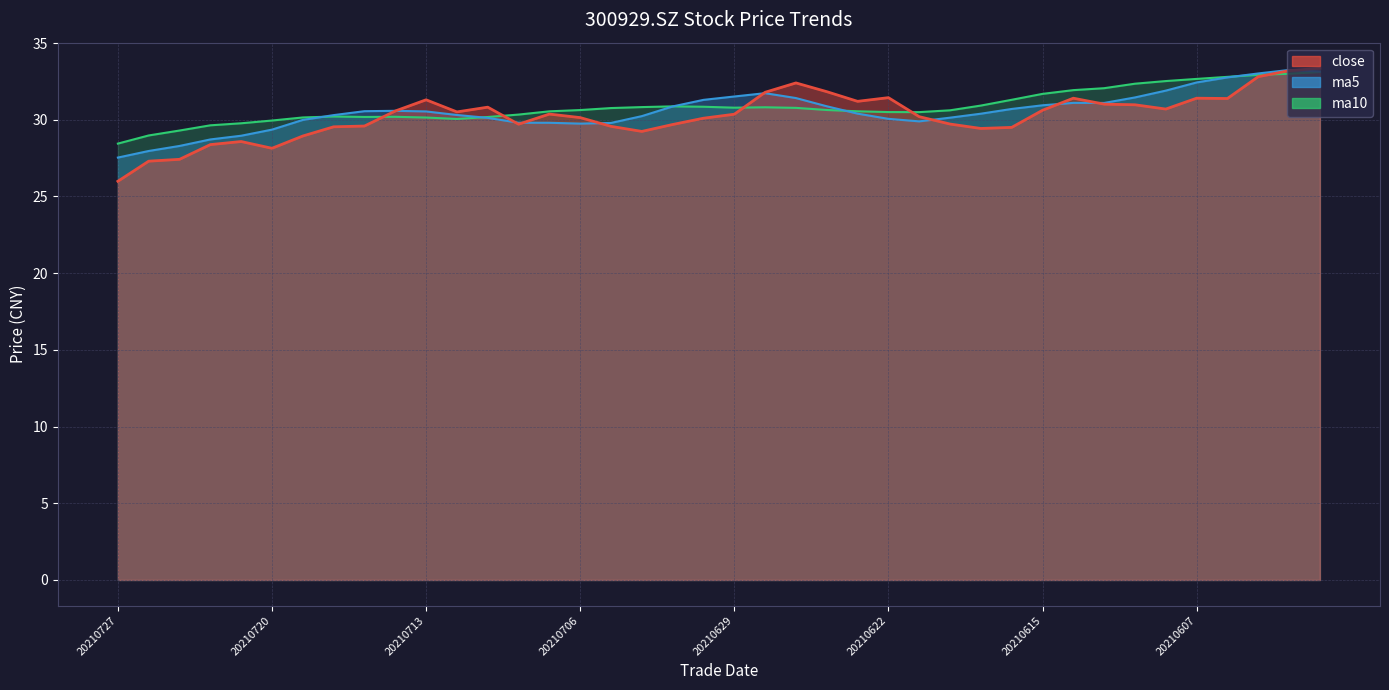

Reading left to right, extract all data points from this chart.

close: 20210727=26.0	20210726=27.3	20210723=27.4	20210722=28.4	20210721=28.6	20210720=28.1	20210719=28.9	20210716=29.5	20210715=29.6	20210714=30.6	20210713=31.3	20210712=30.5	20210709=30.8	20210708=29.7	20210707=30.4	20210706=30.1	20210705=29.6	20210702=29.2	20210701=29.7	20210630=30.1	20210629=30.4	20210628=31.8	20210625=32.4	20210624=31.8	20210623=31.2	20210622=31.4	20210621=30.2	20210618=29.7	20210617=29.4	20210616=29.5	20210615=30.6	20210611=31.4	20210610=31.0	20210609=31.0	20210608=30.7	20210607=31.4	20210604=31.4	20210603=32.8	20210602=33.2	20210601=33.4
ma5: 20210727=27.5	20210726=28.0	20210723=28.3	20210722=28.7	20210721=29.0	20210720=29.4	20210719=30.0	20210716=30.3	20210715=30.6	20210714=30.6	20210713=30.5	20210712=30.3	20210709=30.1	20210708=29.8	20210707=29.8	20210706=29.7	20210705=29.8	20210702=30.2	20210701=30.9	20210630=31.3	20210629=31.5	20210628=31.7	20210625=31.4	20210624=30.9	20210623=30.4	20210622=30.1	20210621=29.9	20210618=30.1	20210617=30.4	20210616=30.7	20210615=30.9	20210611=31.1	20210610=31.1	20210609=31.5	20210608=31.9	20210607=32.4	20210604=32.8	20210603=33.0	20210602=33.2	20210601=33.1
ma10: 20210727=28.4	20210726=29.0	20210723=29.3	20210722=29.6	20210721=29.8	20210720=29.9	20210719=30.1	20210716=30.2	20210715=30.2	20210714=30.2	20210713=30.1	20210712=30.1	20210709=30.2	20210708=30.3	20210707=30.5	20210706=30.6	20210705=30.8	20210702=30.8	20210701=30.9	20210630=30.8	20210629=30.8	20210628=30.8	20210625=30.8	20210624=30.6	20210623=30.6	20210622=30.5	20210621=30.5	20210618=30.6	20210617=30.9	20210616=31.3	20210615=31.7	20210611=31.9	20210610=32.1	20210609=32.3	20210608=32.5	20210607=32.7	20210604=32.8	20210603=32.9	20210602=33.0	20210601=33.1